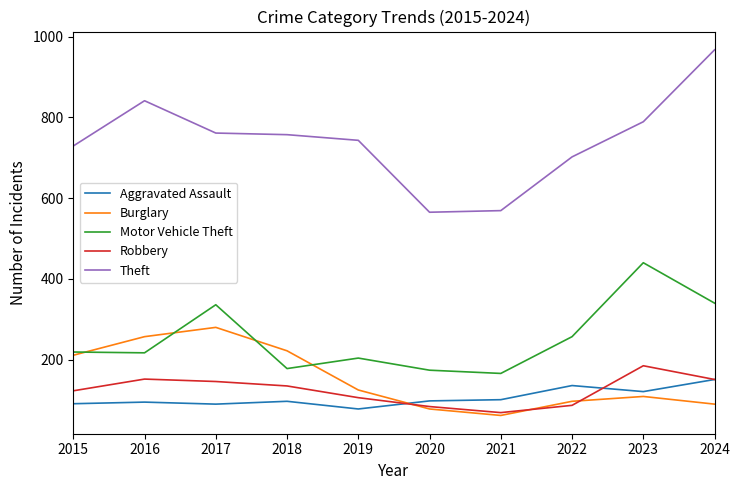

Which series has the largest total across all categories?

Theft